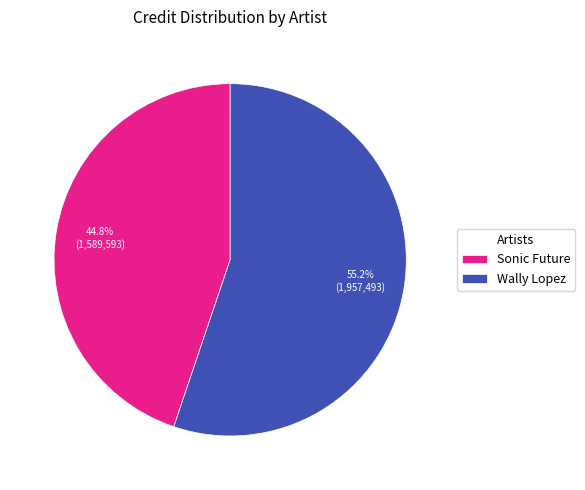

Combined, do Wally Lopez and Sonic Future account for over 50%?

Yes